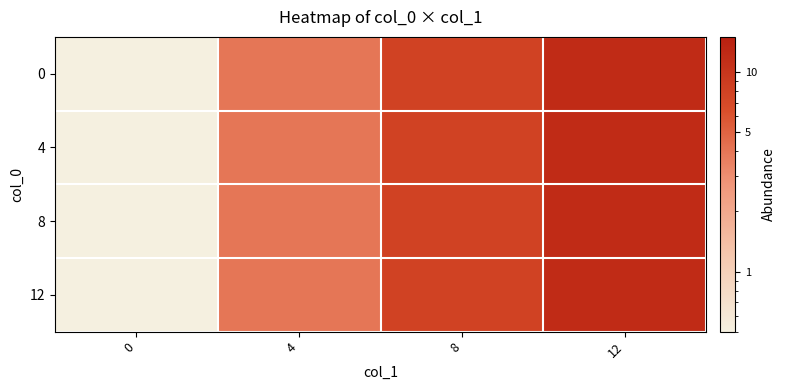

What is the total value across all series at 12?

48.0